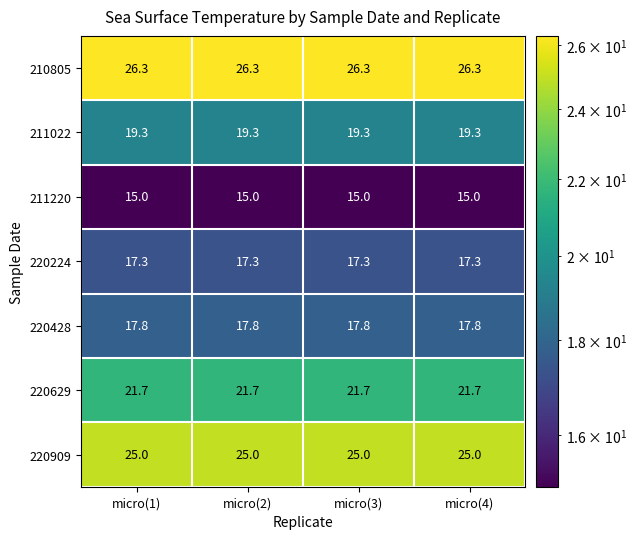

What value does the 211022 series have at micro(4)?

19.3